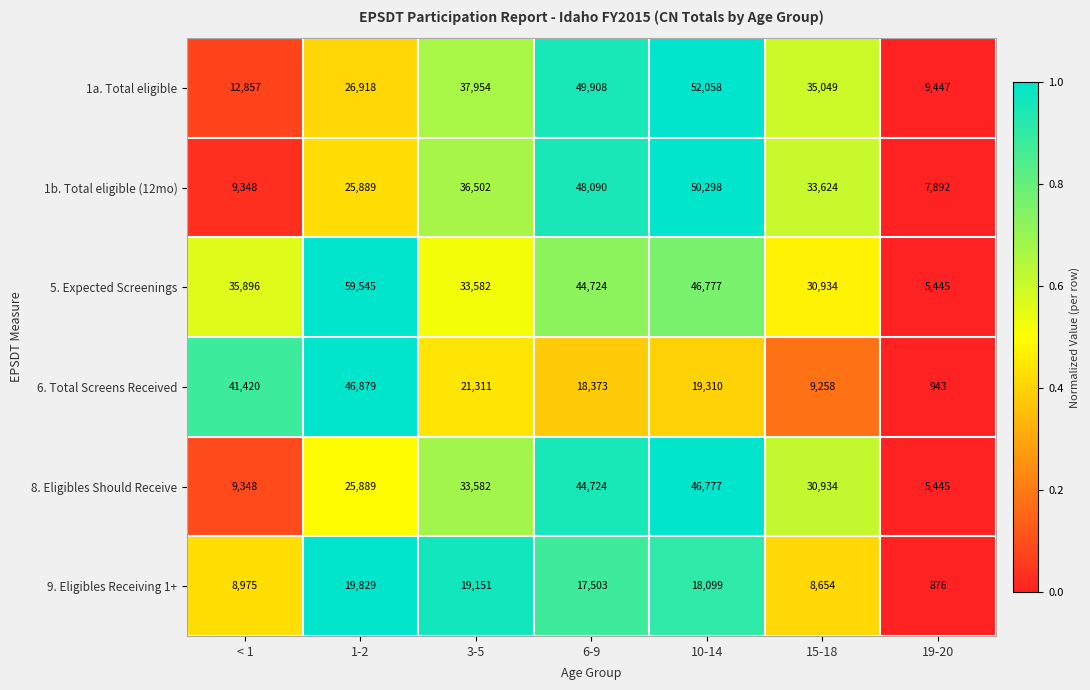

At which category is the sum across all series the highest?

10-14